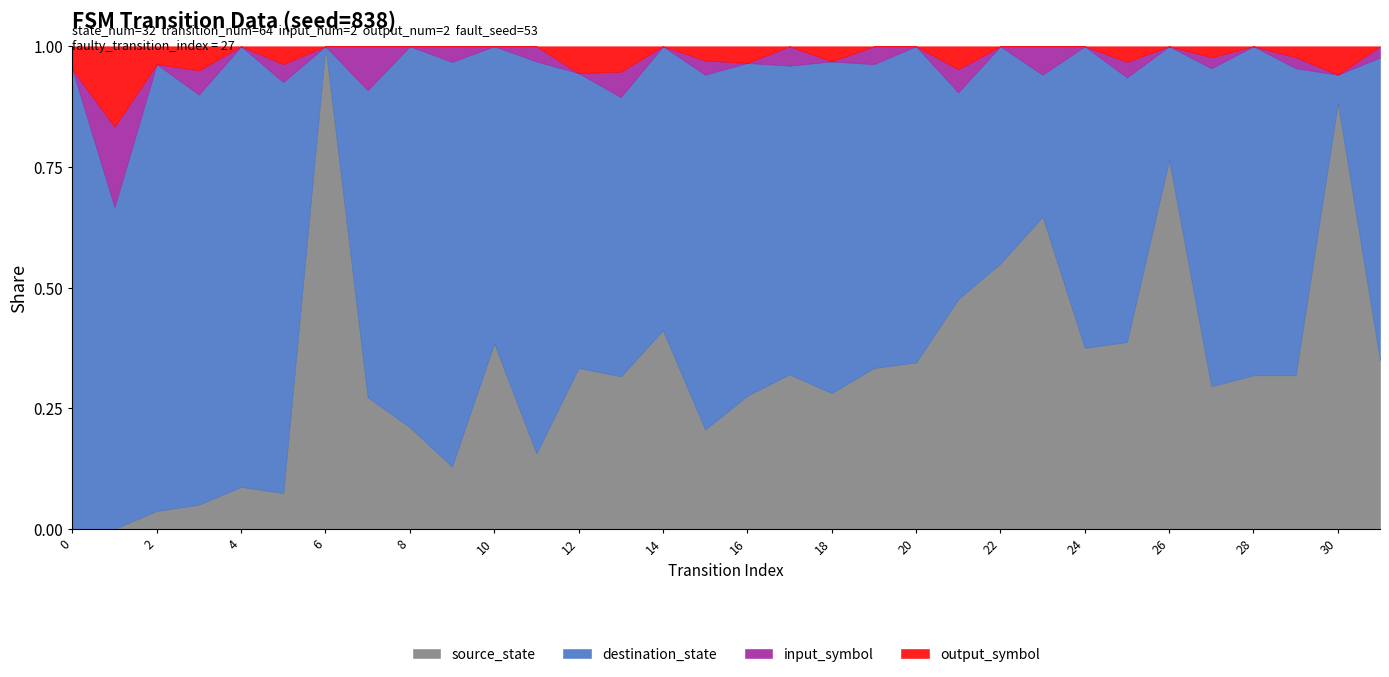

True or false: output_symbol and input_symbol intersect in this chart.

True